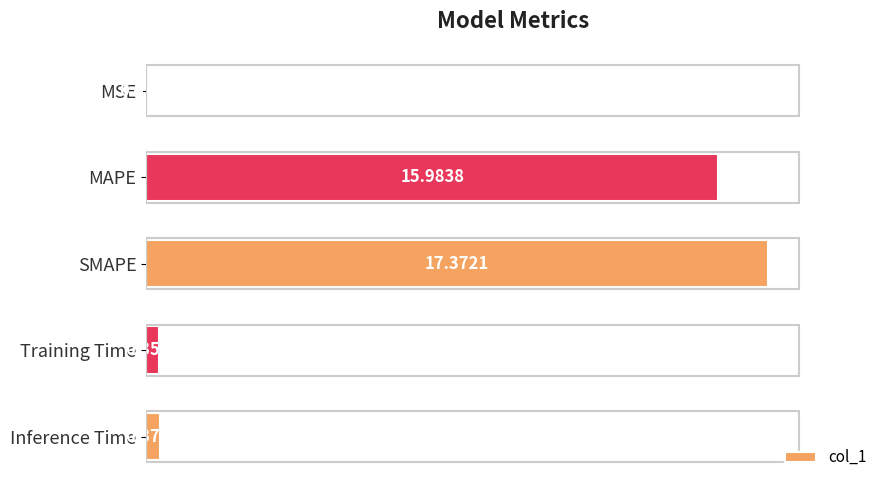

Between SMAPE and MAPE, which is larger?

SMAPE